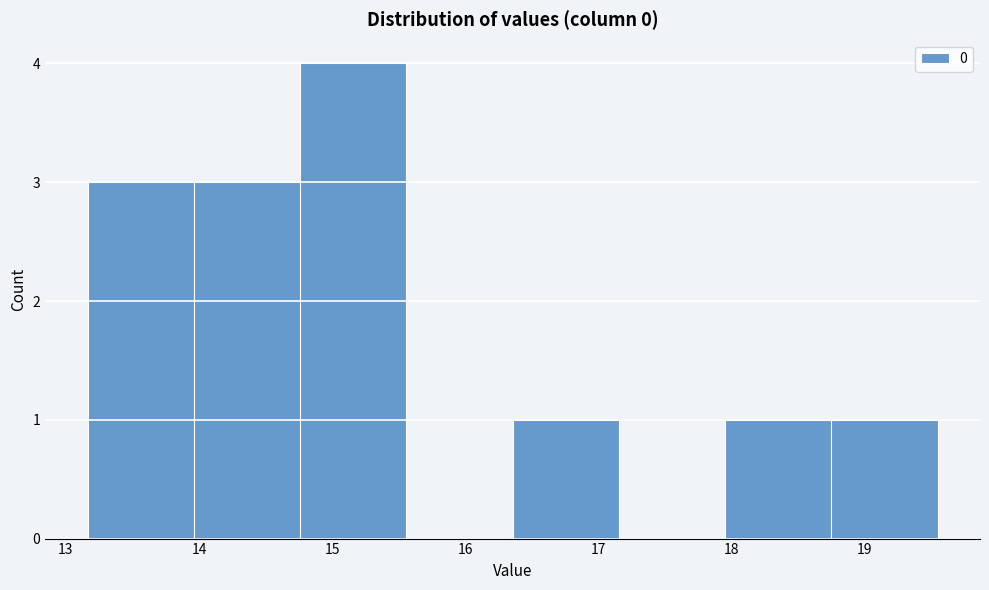

Reading left to right, list every bar in this chart as the range it spans on the x-axis followed by its height. Neither the bar edges nor the heights are printed on the chart, so give them approximately, as read against the axes.

13.2 to 14.0: 3
14.0 to 14.8: 3
14.8 to 15.6: 4
15.6 to 16.4: 0
16.4 to 17.2: 1
17.2 to 18.0: 0
18.0 to 18.8: 1
18.8 to 19.6: 1